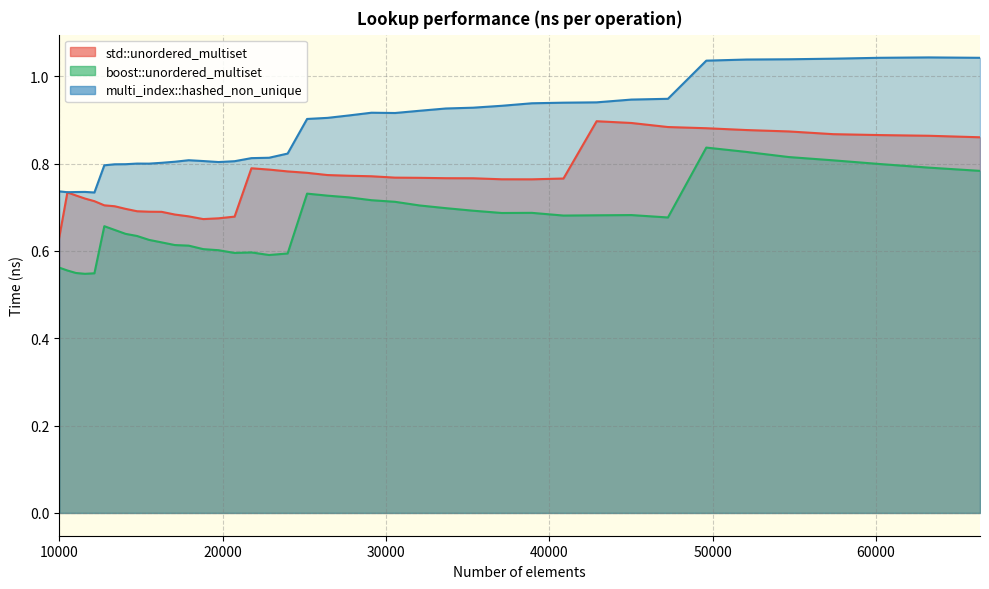

What is the difference between the second highest and minimum values in the boost::unordered_multiset series?

0.3